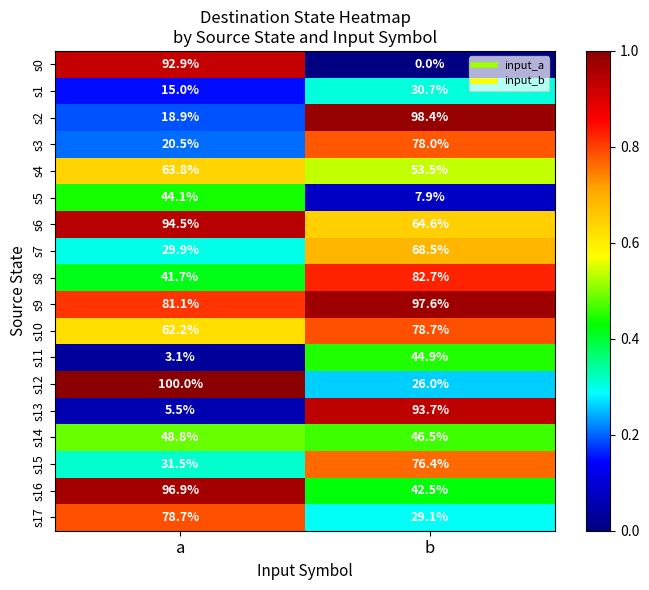

Is it true that s11 equals 44.9 at b?

True